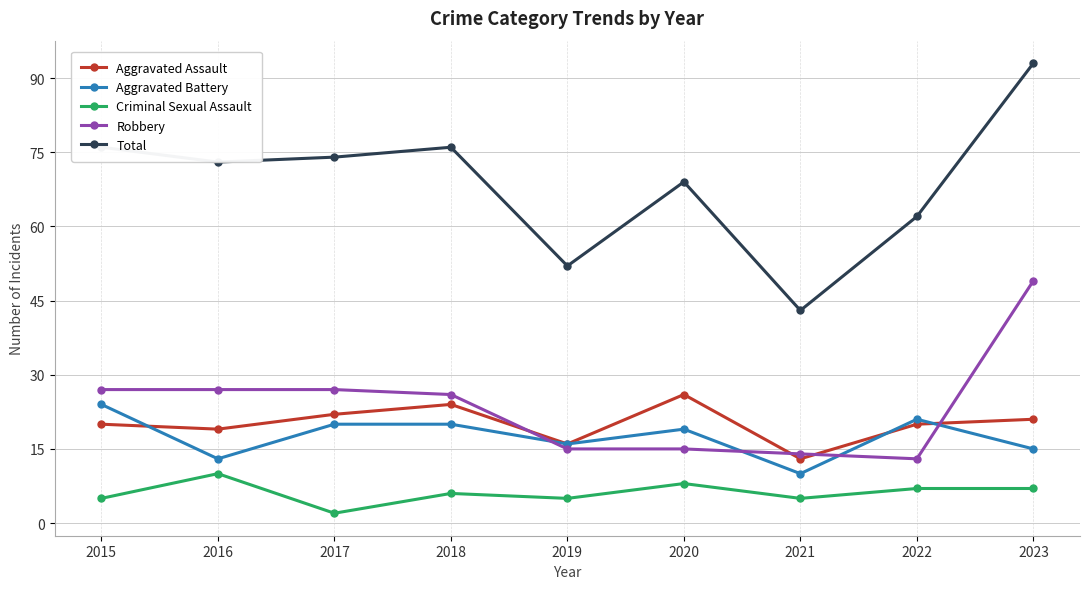

At which label does Total reach its peak?

2023